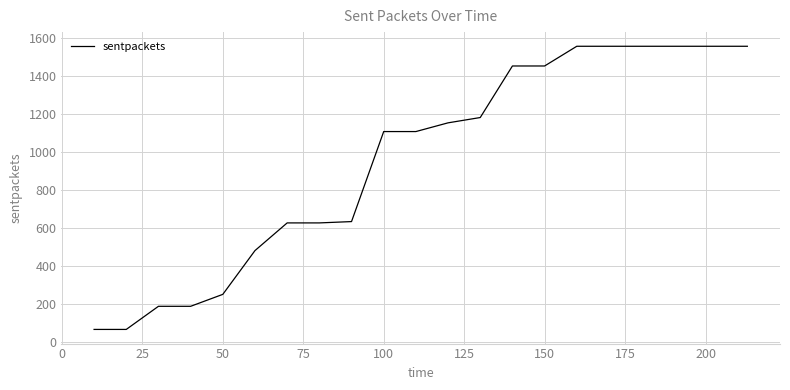

What is the average value?

977